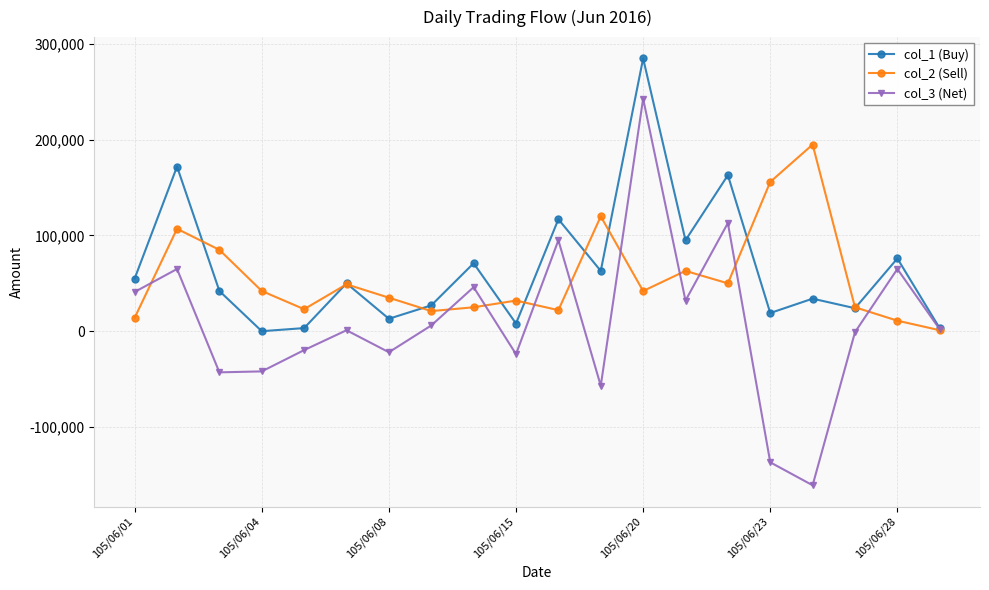

Rank the series by their average value, from lowest to highest.

col_3 (Net), col_2 (Sell), col_1 (Buy)